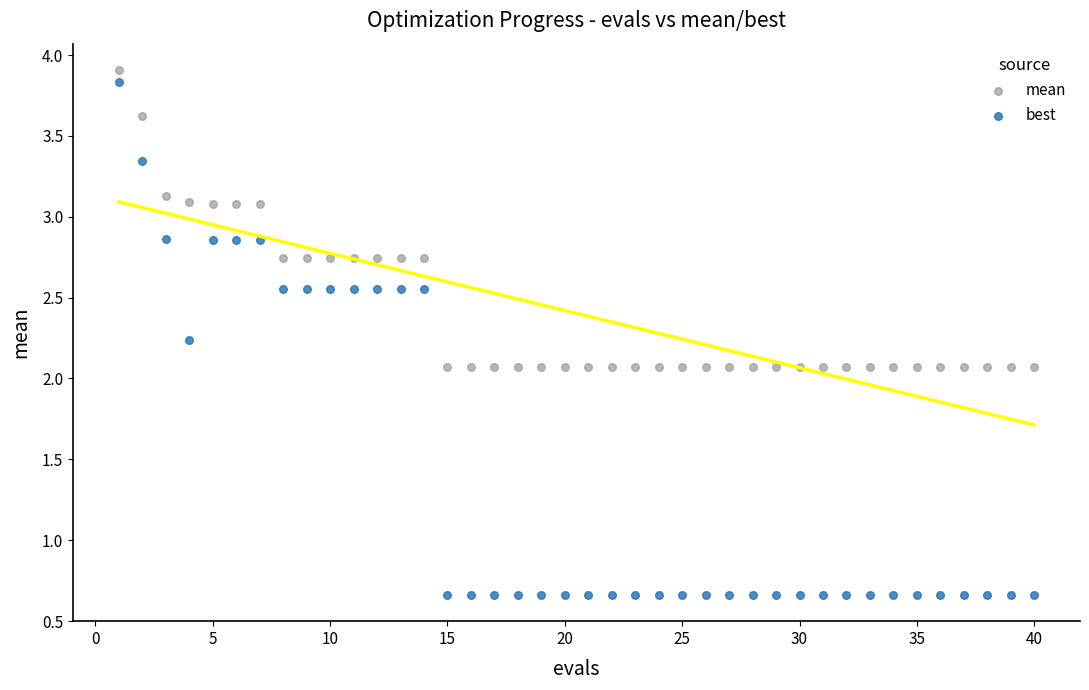

Across all data points, what is the range of X values (max minus min)?

39.0